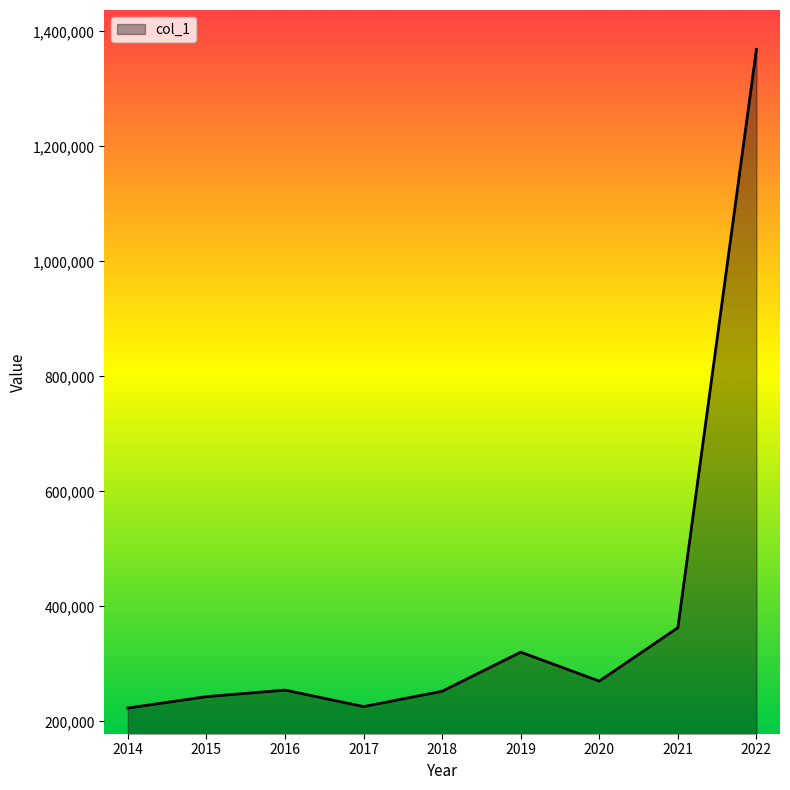

What is the sum of the values at 2022 and 2021?

1731765.7